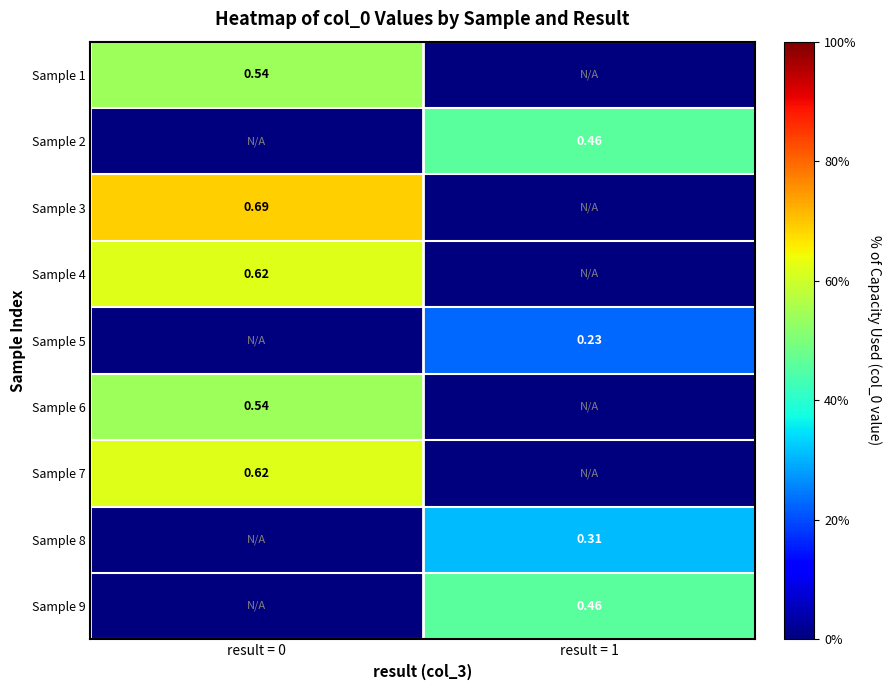

Is the value of Sample 8 at result = 1 greater than the value of Sample 9 at result = 1?

No